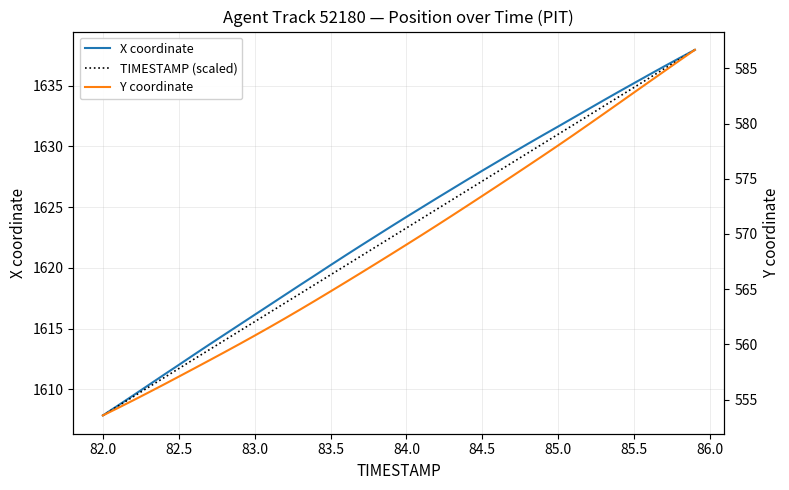

Rank the series by their maximum value, from lowest to highest.

Y coordinate, X coordinate, TIMESTAMP (scaled)